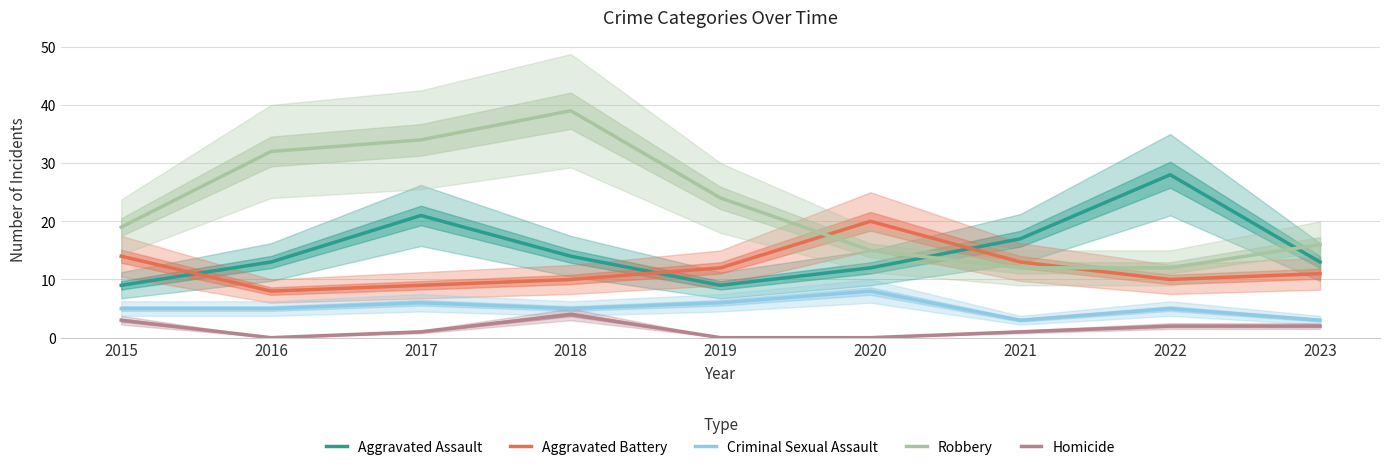

Is the value of Aggravated Battery at 2016 greater than the value of Criminal Sexual Assault at 2016?

Yes